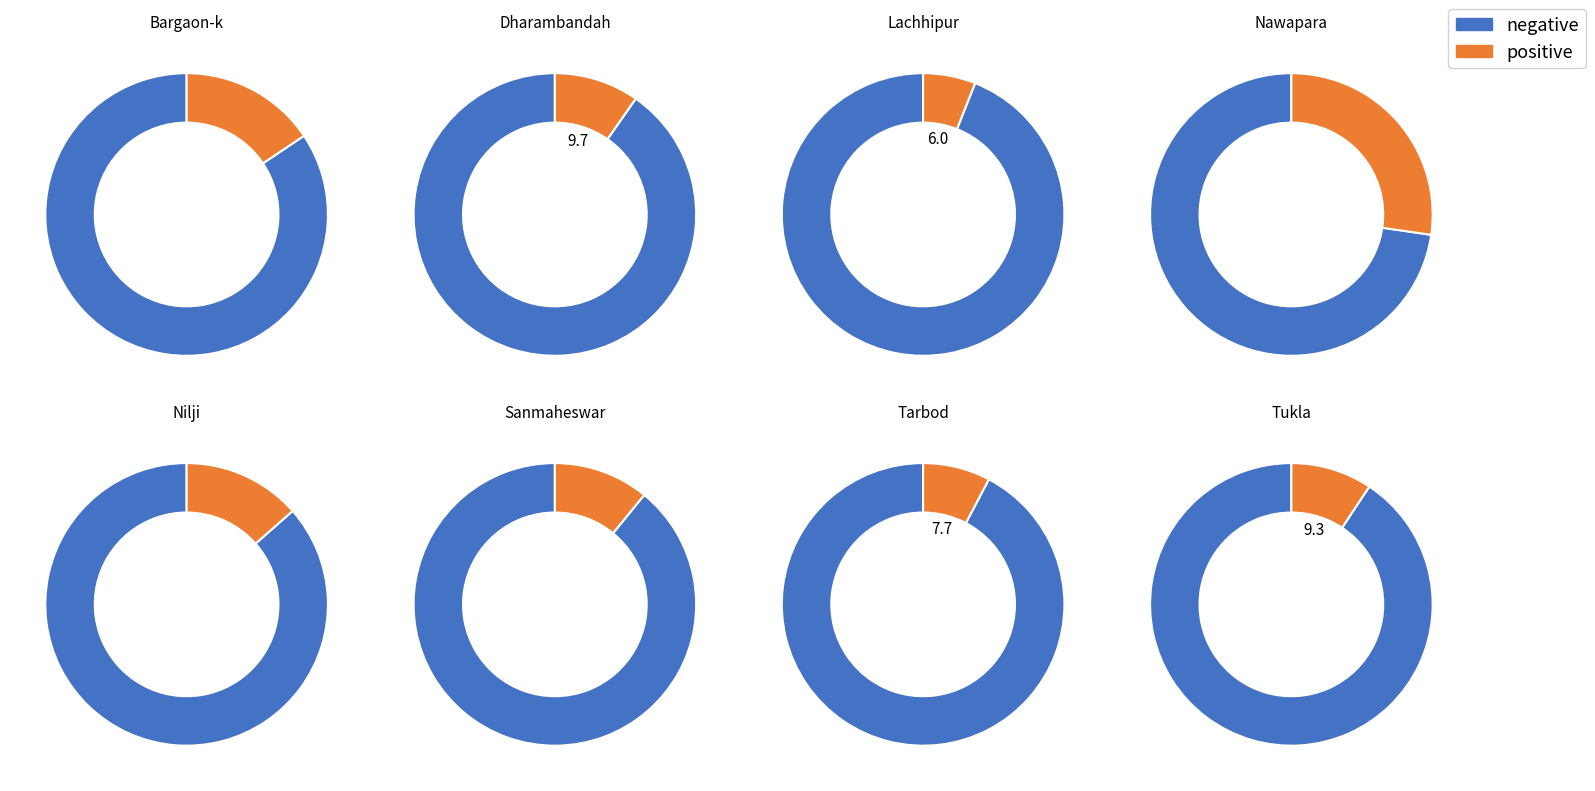

Does Dharambandah represent more than half of the total?

No